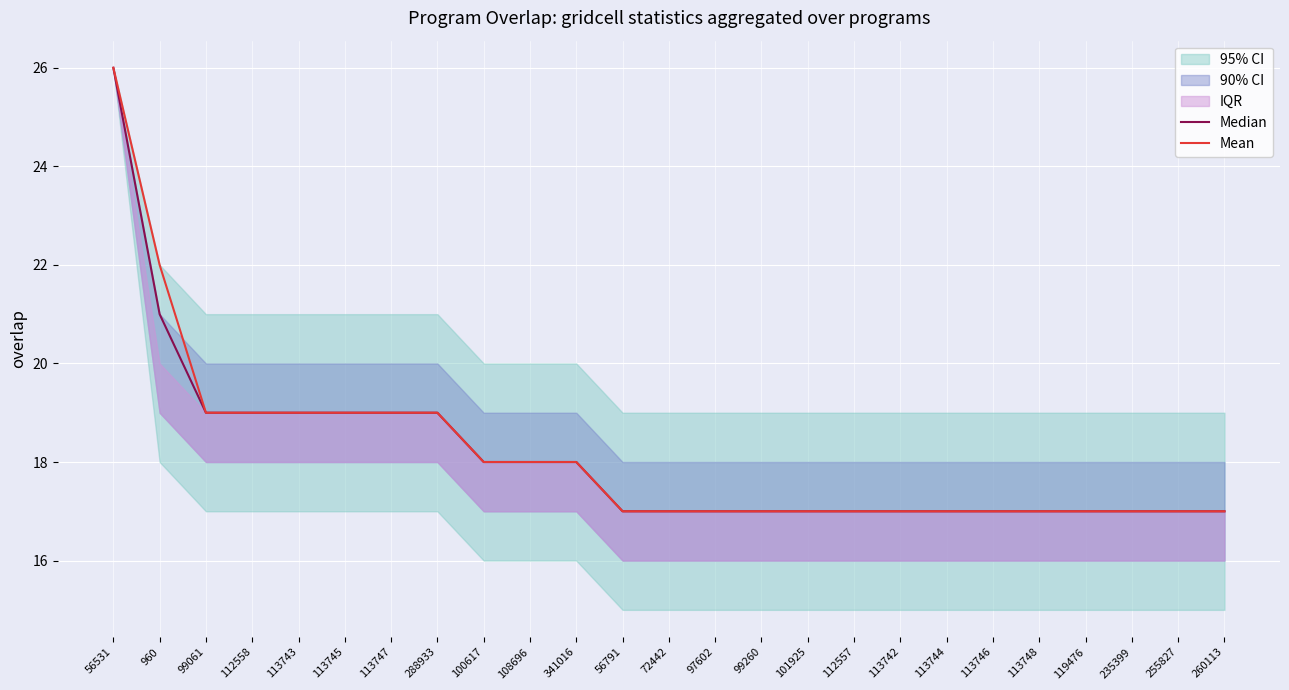

Between 72442 and 113748, which series saw the biggest shift?

Median